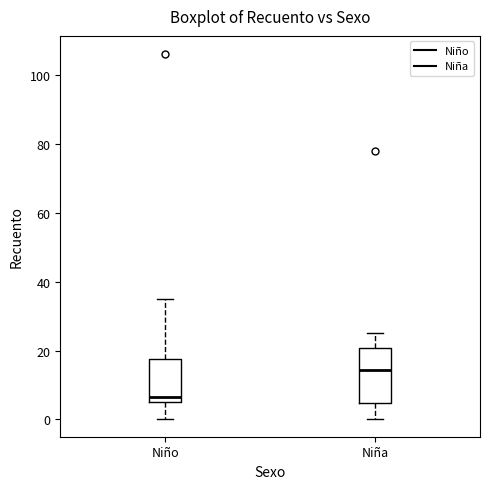

Where is the upper edge of the box for Niño on the y-axis? The values are not printed on the chart, so give them approximately, as read against the axis.

18